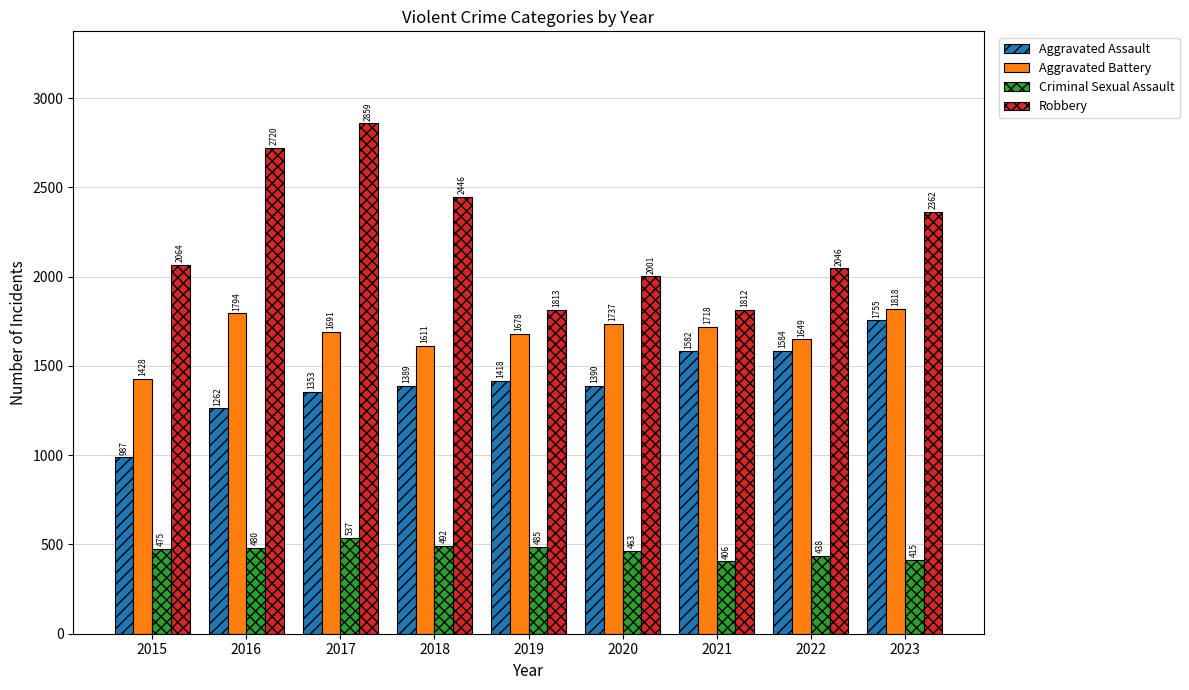

Where is Robbery nearest to the value 2335?

2023